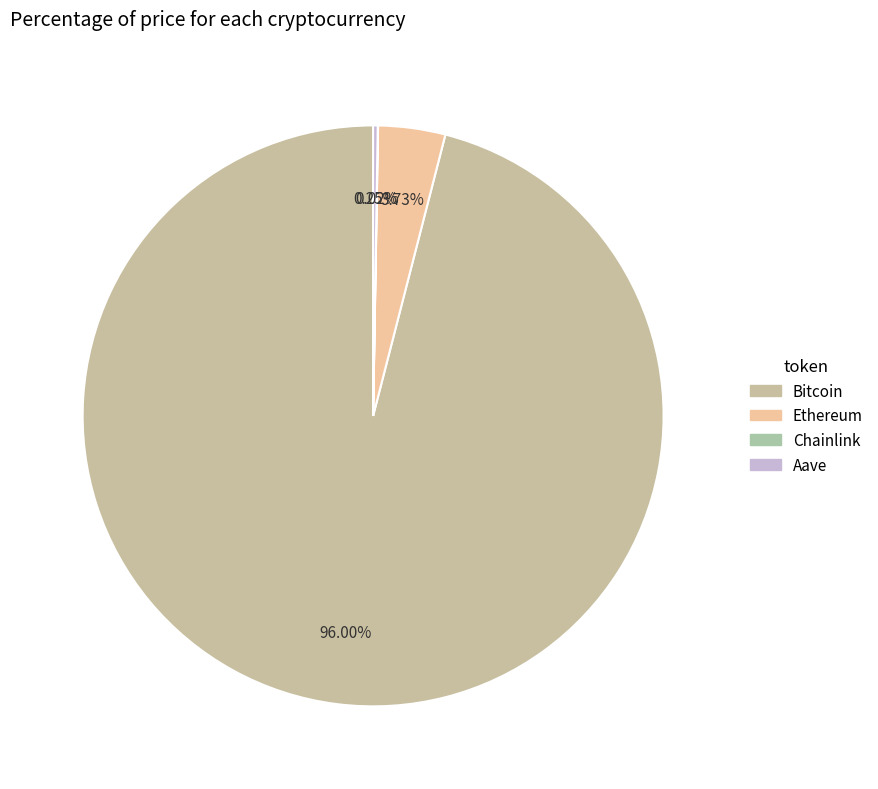

Which slice is the smallest?

Chainlink